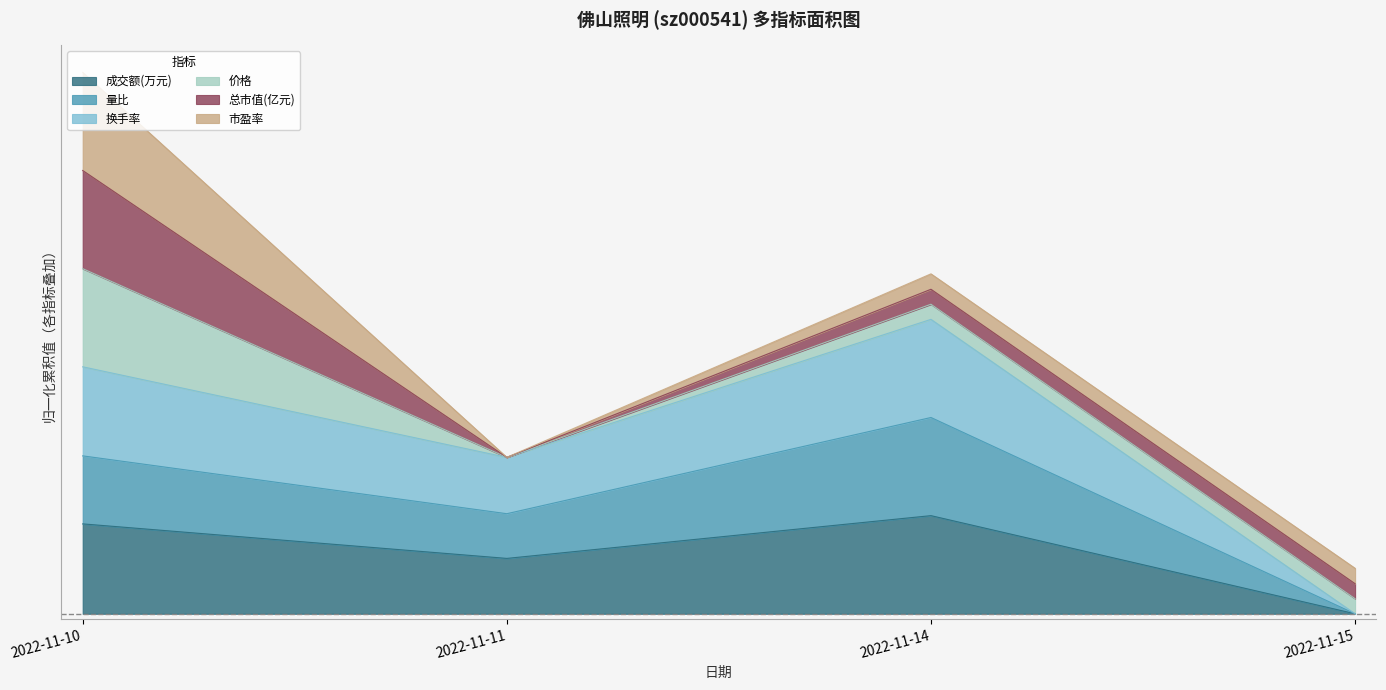

Where is the first local minimum for 成交额(万元)?

2022-11-11